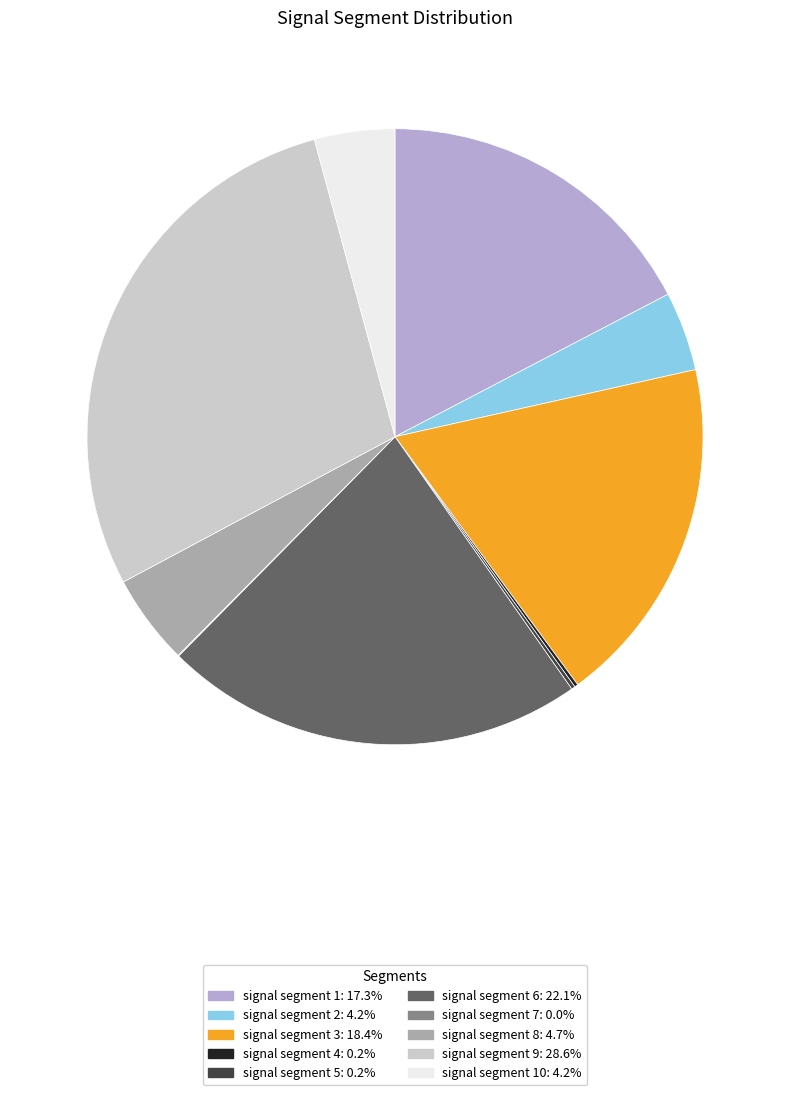

Is there any slice that represents more than half of the pie?

No